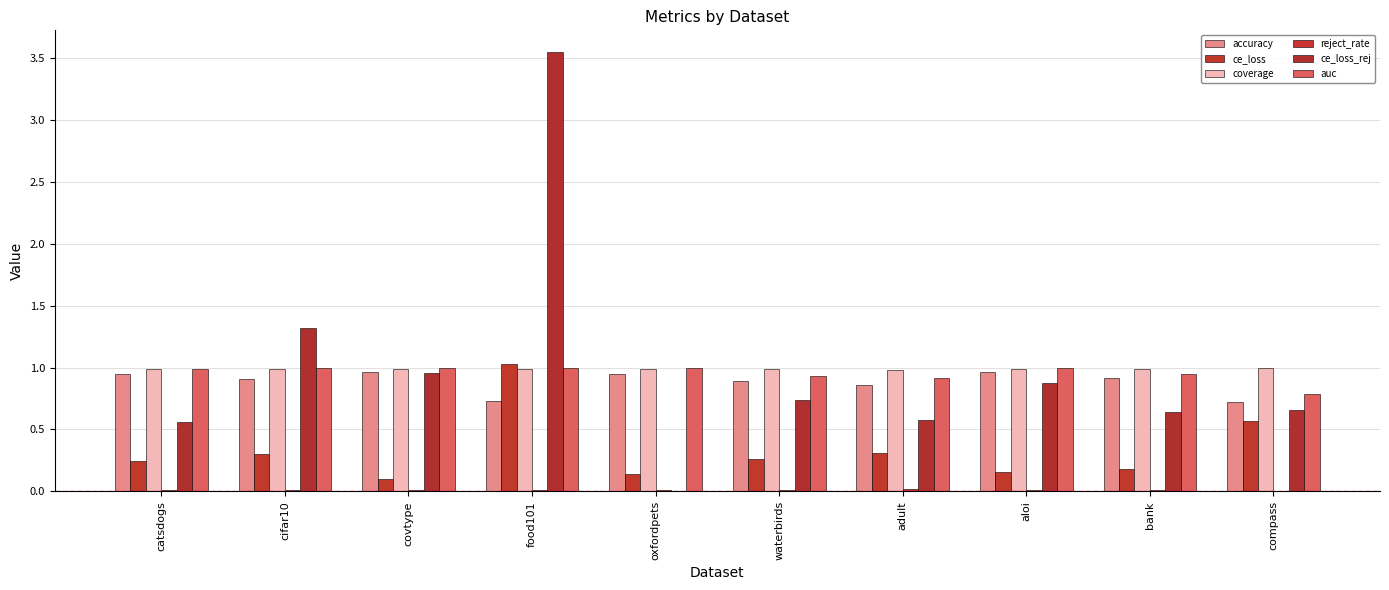

How many categories are shown in the chart?

10